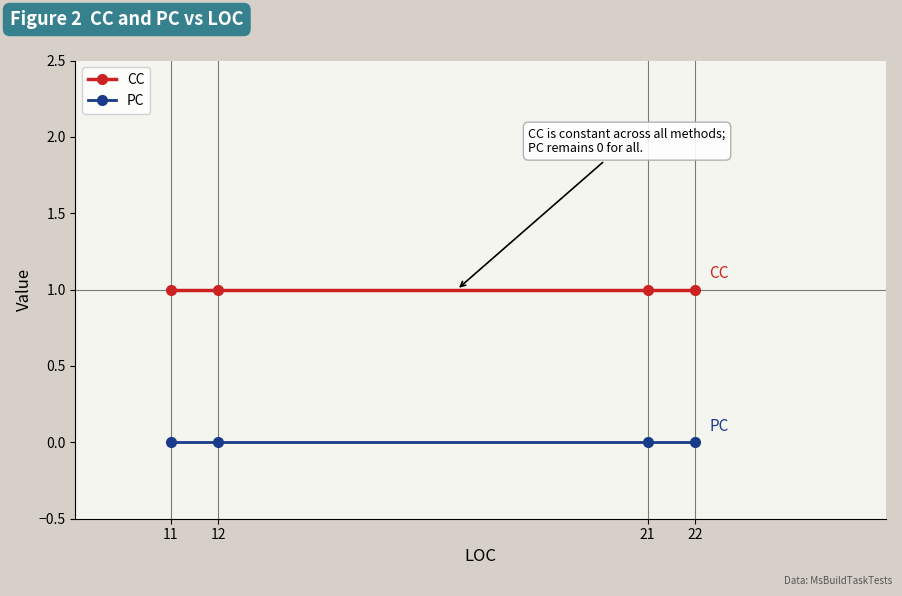

How many series are shown in this chart?

2